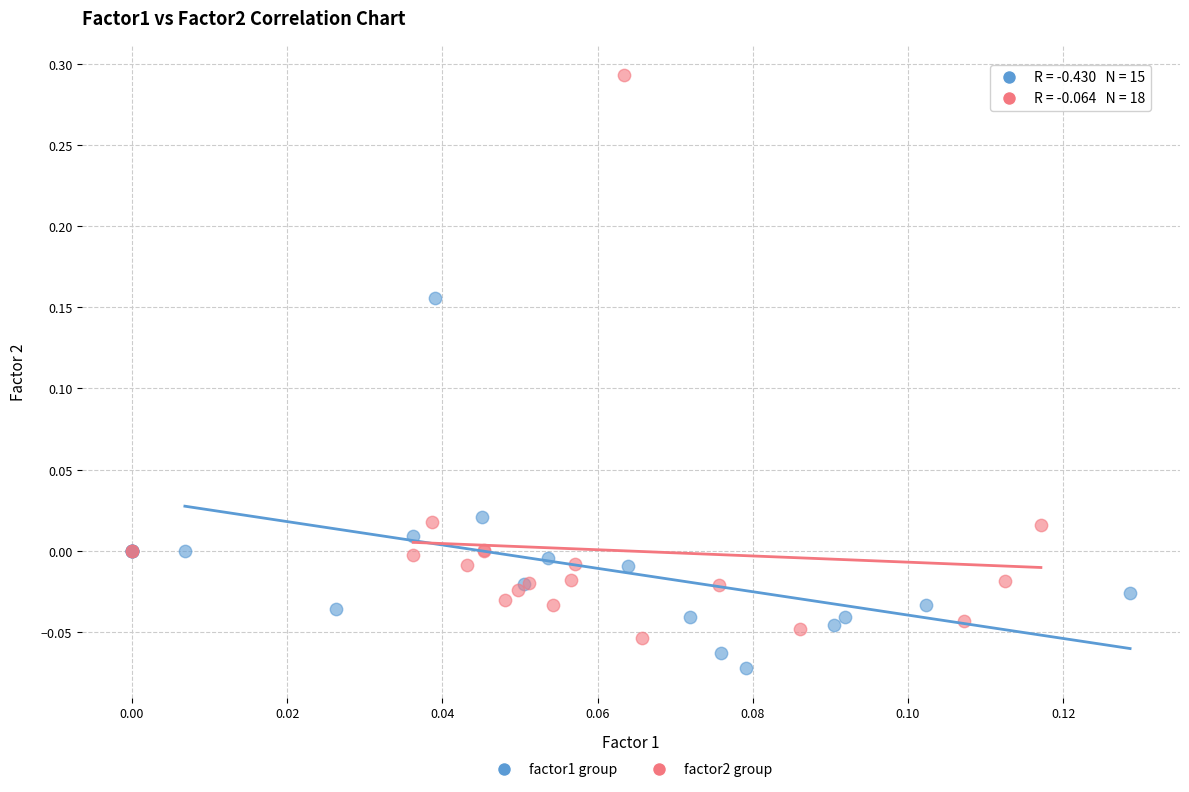

Which series has the largest Y range (max minus min)?

factor2 group